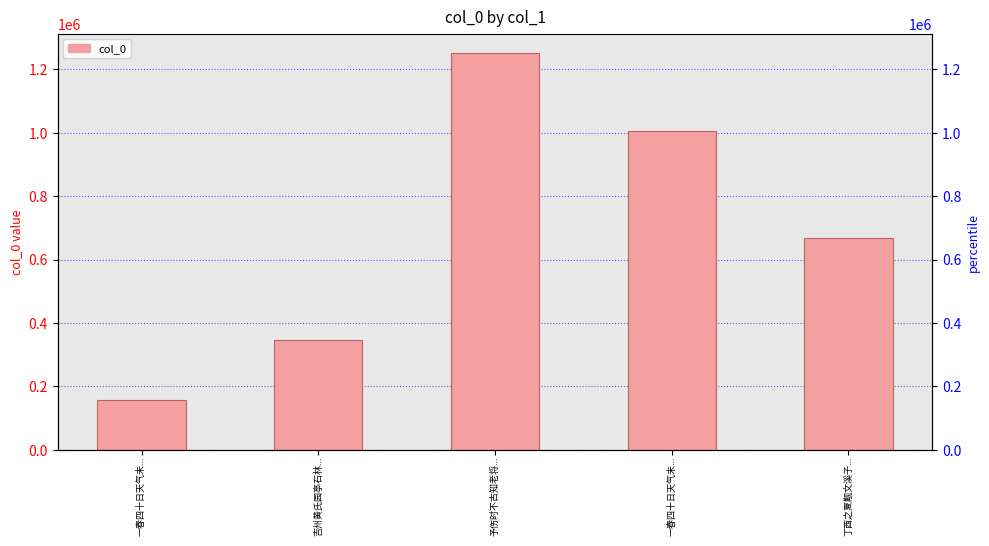

What is the ratio of the value at 0 to the value at 1?

0.5